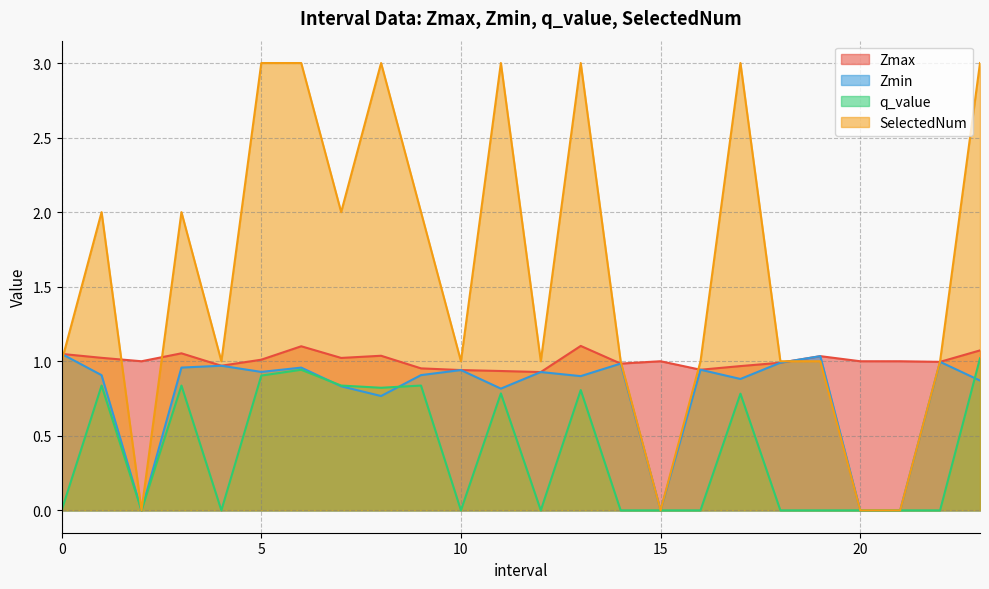

What is the total value across all series at 9.0?

4.7